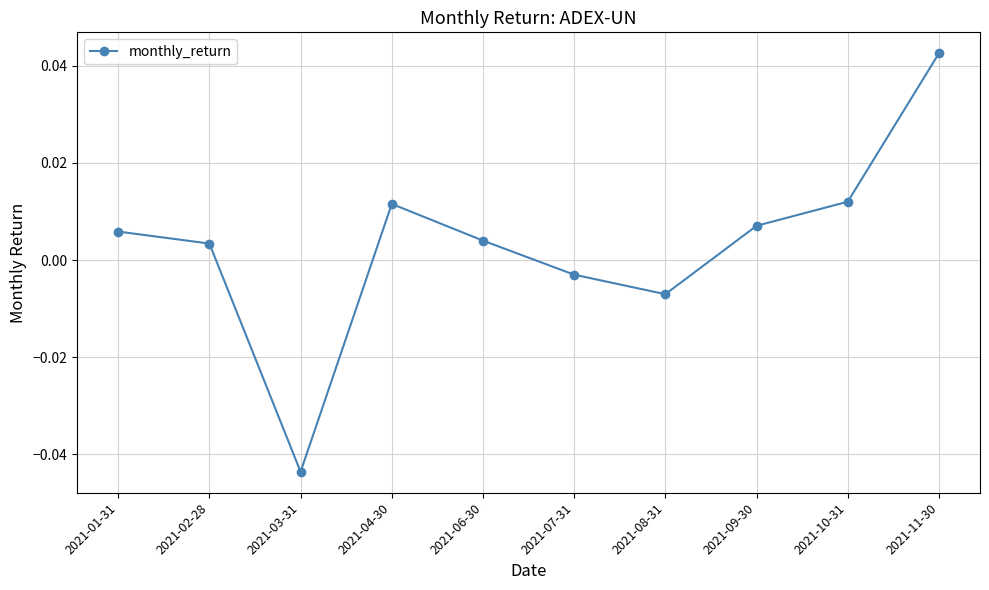

How many values are above zero?

7